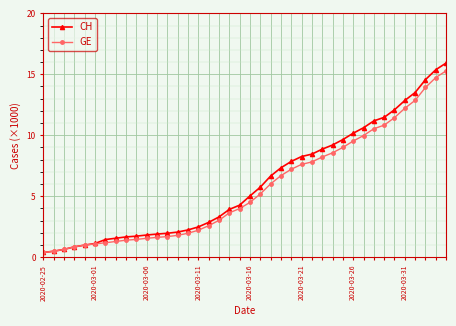

Does the chart have visible grid lines?

Yes